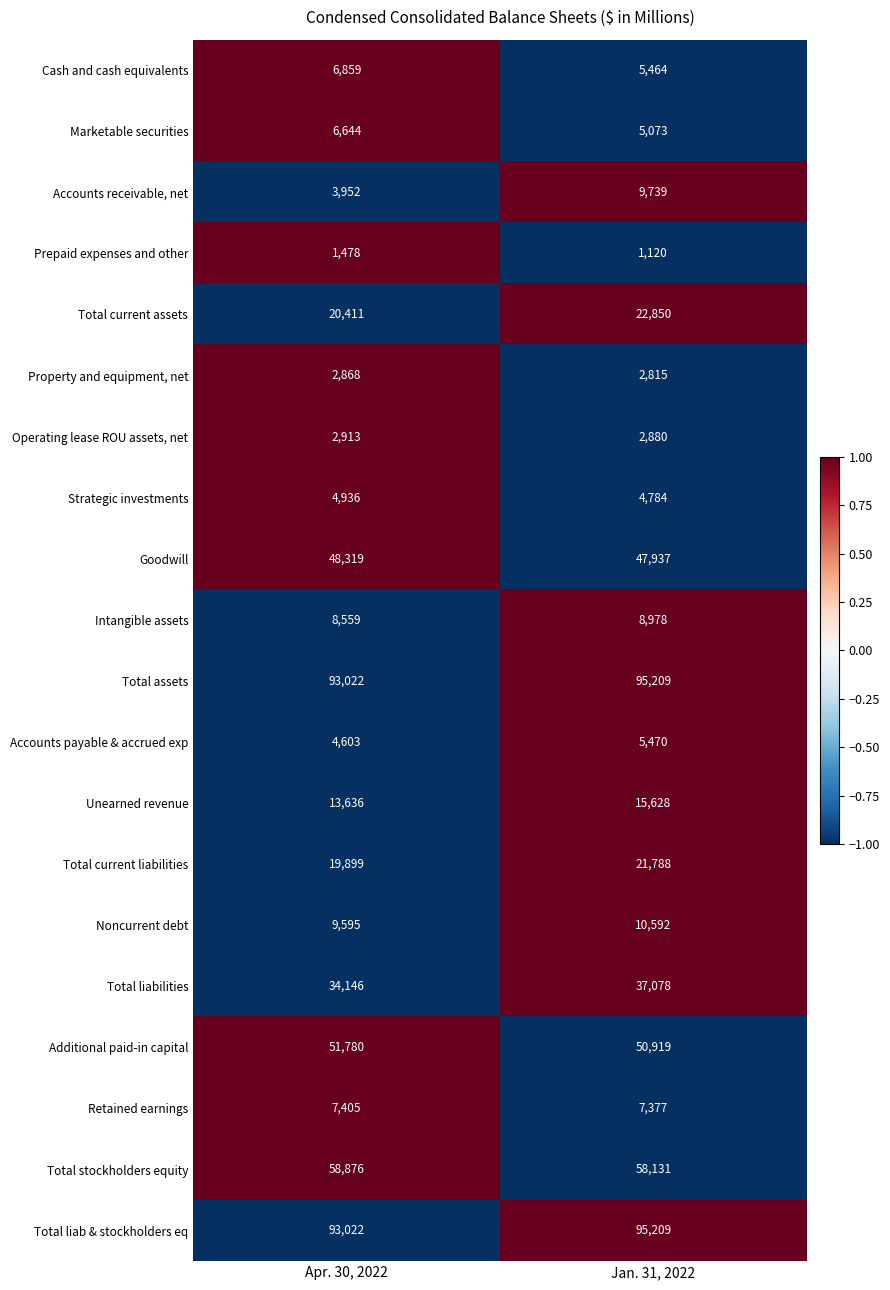

How many categories are shown in the chart?

2